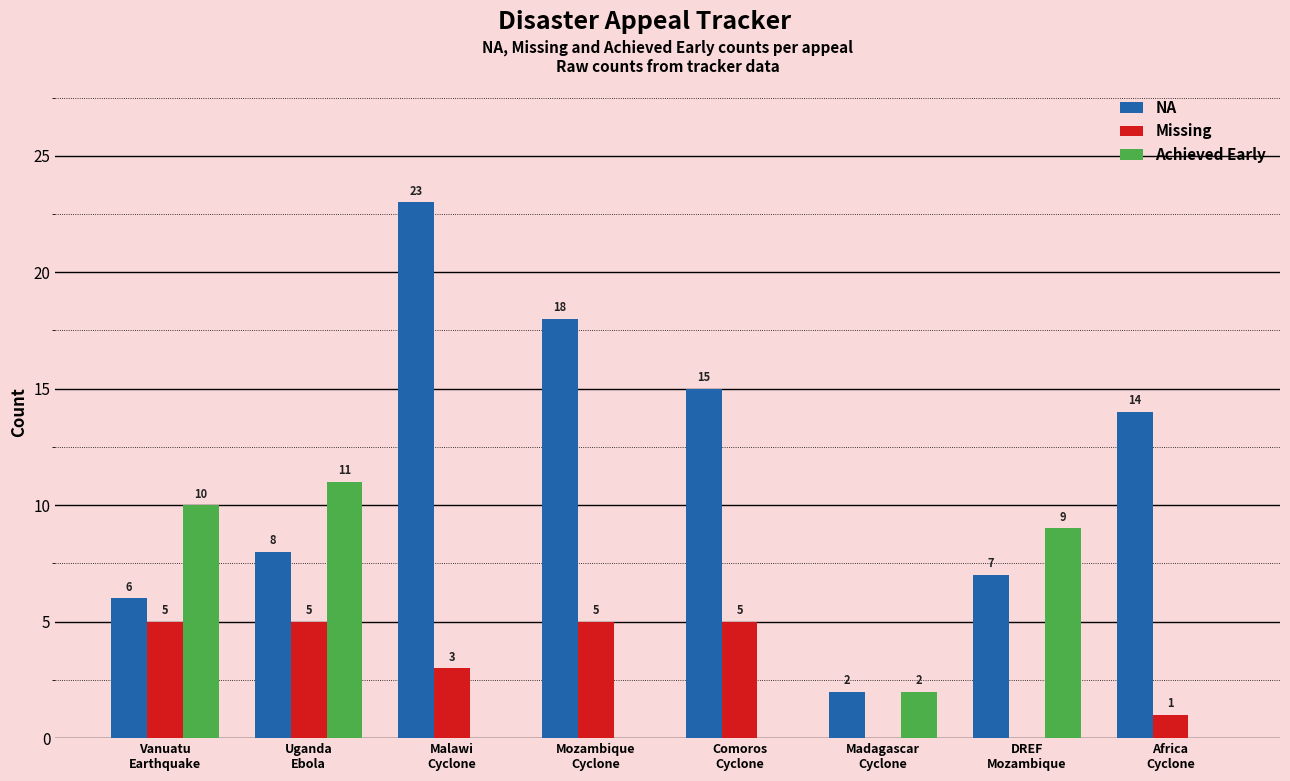

What is the maximum value for Achieved Early?

11